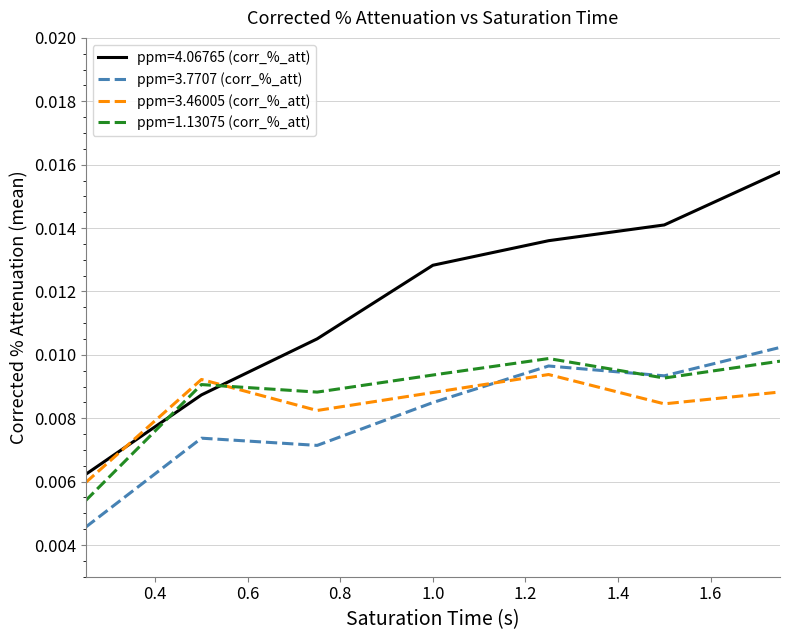

Which series ends up on top after the final intersection of ppm=4.06765 (corr_%_att) and ppm=1.13075 (corr_%_att)?

ppm=4.06765 (corr_%_att)